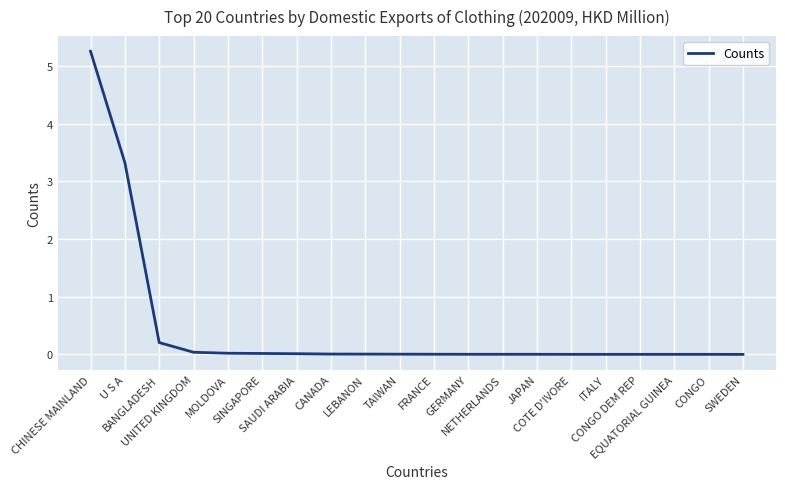

Which label corresponds to the largest value in the chart?

CHINESE MAINLAND